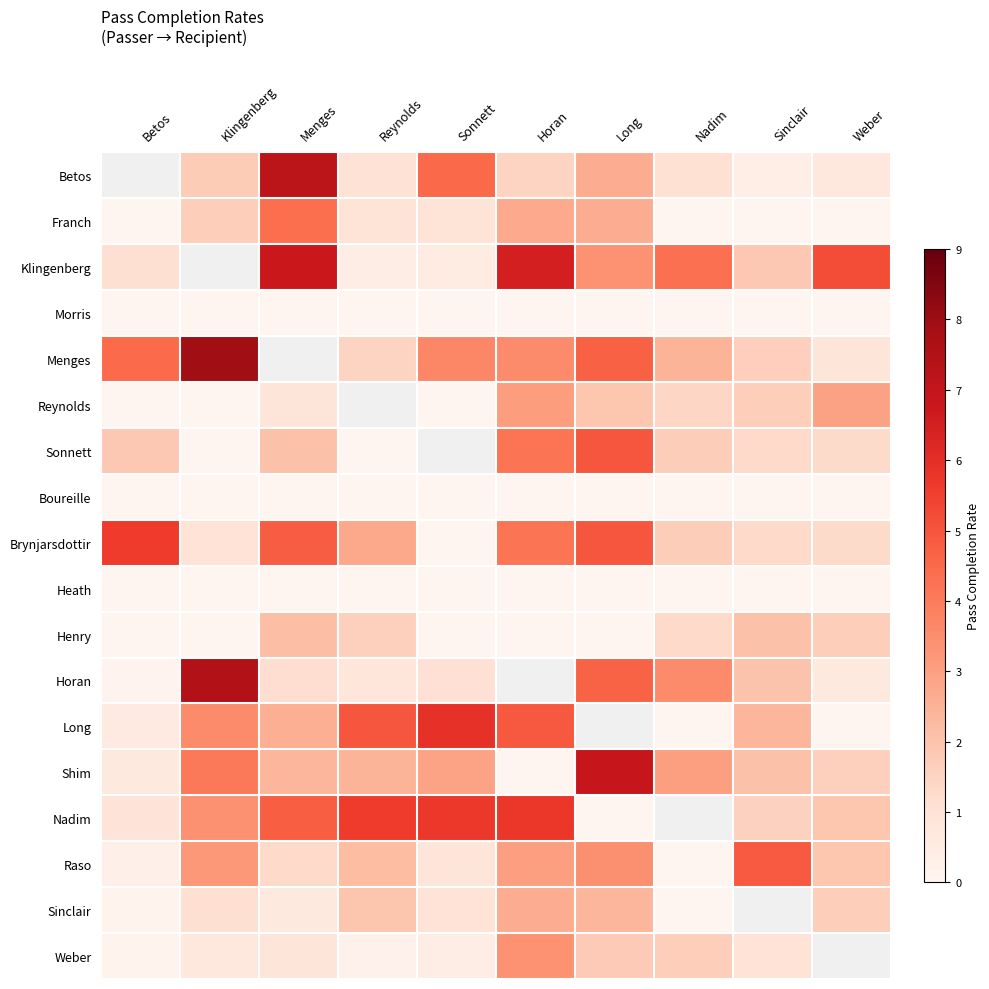

Read the Menges value at Long.

4.7